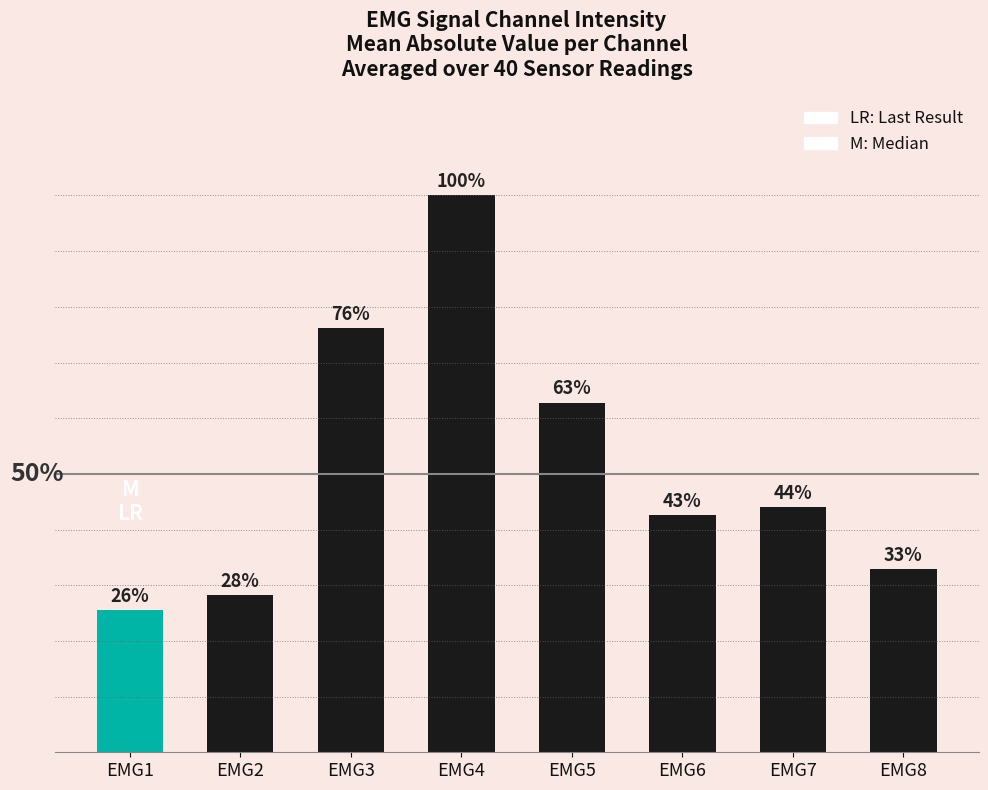

What is the change in value from EMG5 to EMG6?

-1.4